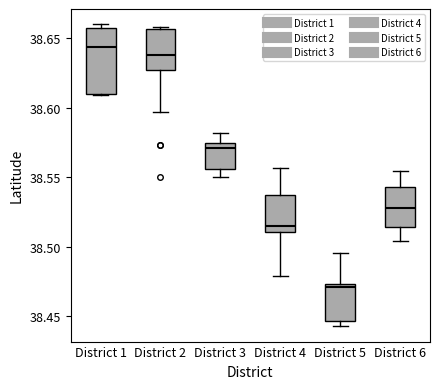

Reading left to right, transcribe this box plot: for each box, give where its median line is, the range the box spans, and where its two whiskers end, as read against the y-axis. The values are not printed on the chart, so give them approximately, as read against the axis.

District 1: median 38.645, box 38.610 to 38.655, whiskers 38.610 to 38.660
District 2: median 38.635, box 38.625 to 38.655, whiskers 38.595 to 38.660
District 3: median 38.570, box 38.555 to 38.575, whiskers 38.550 to 38.580
District 4: median 38.515, box 38.510 to 38.535, whiskers 38.480 to 38.555
District 5: median 38.470, box 38.445 to 38.475, whiskers 38.445 (just below the box's lower edge) to 38.495
District 6: median 38.530, box 38.515 to 38.545, whiskers 38.505 to 38.555